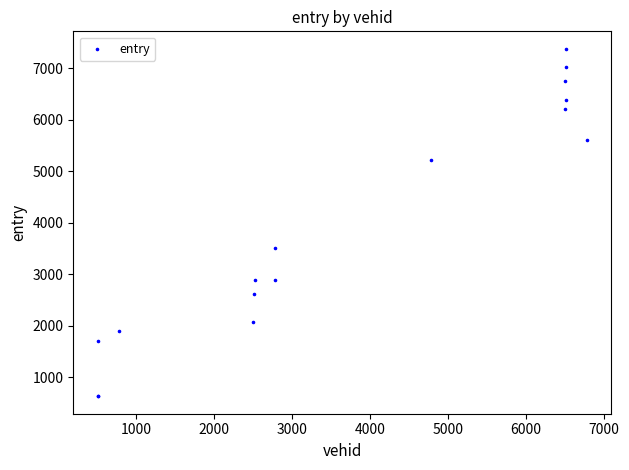

What Y value in the scatter plot is closest to 4008?

3513.4